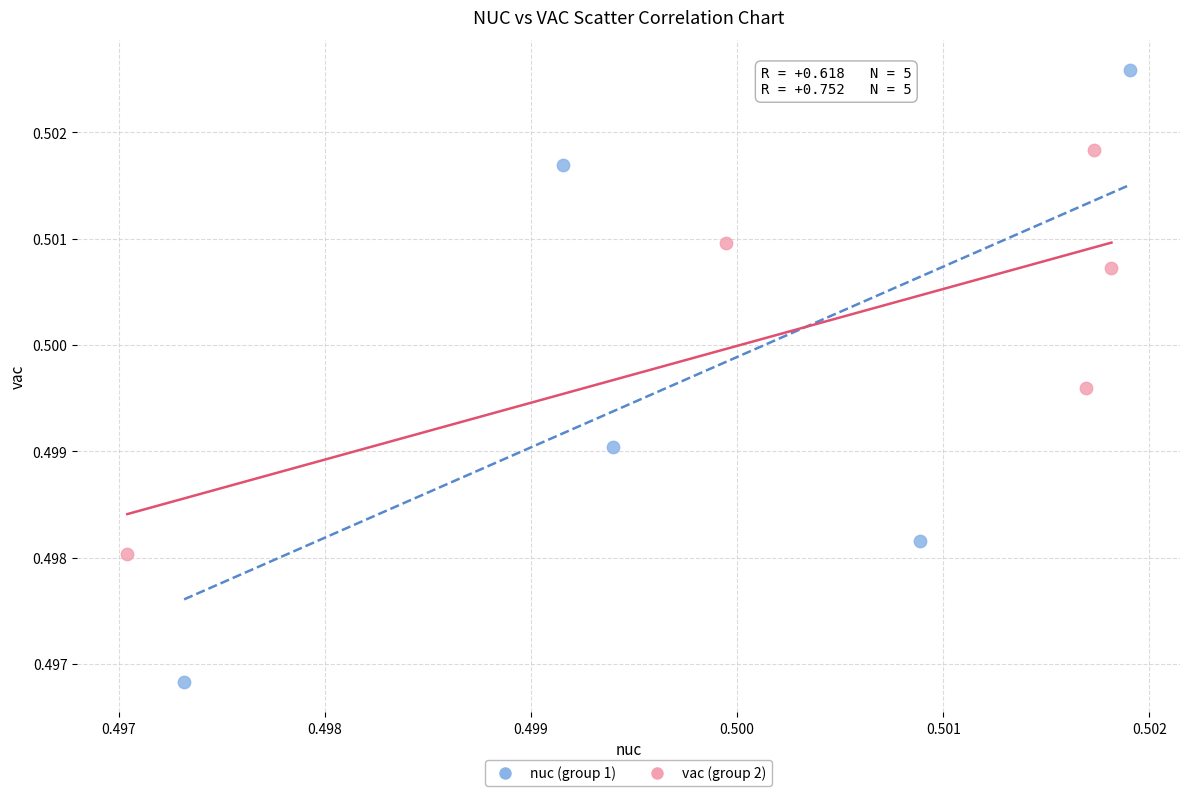

Which series has the widest spread of Y values?

nuc (group 1)